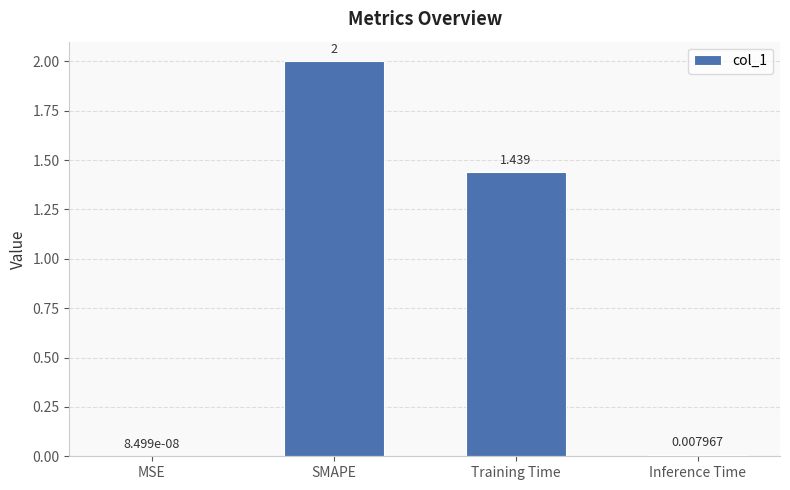

Where does the data first go above 1?

SMAPE